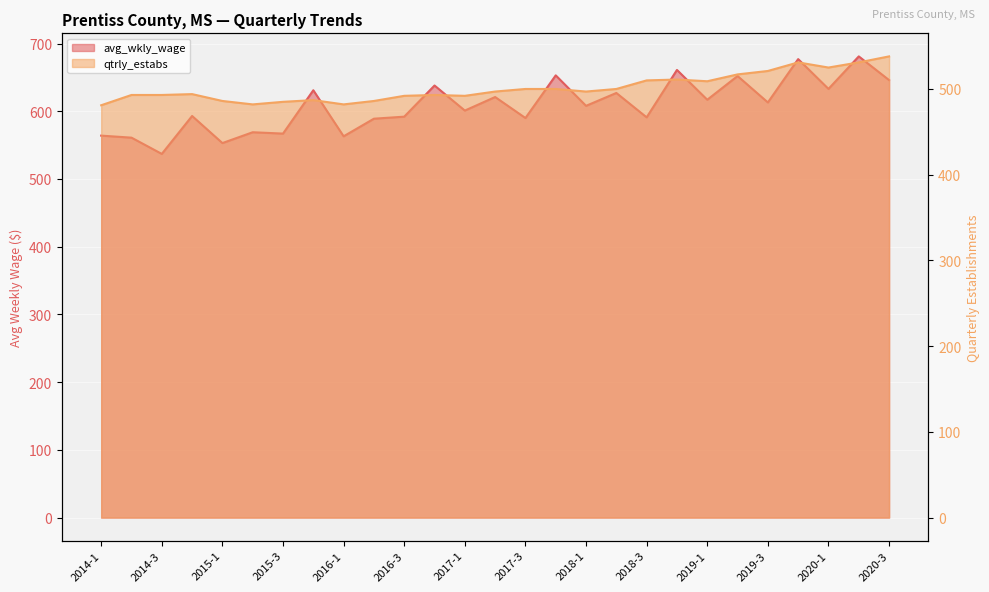

True or false: qtrly_estabs and avg_wkly_wage cross at least once.

False